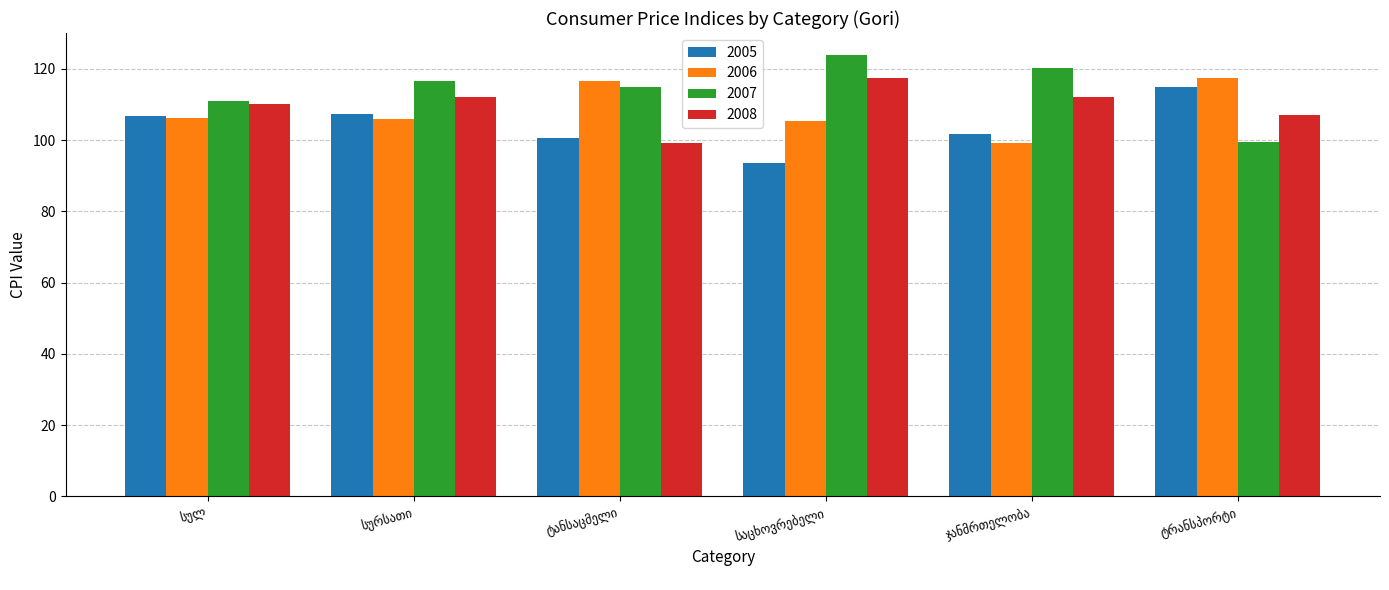

At how many categories does at least one series exceed 115?

5